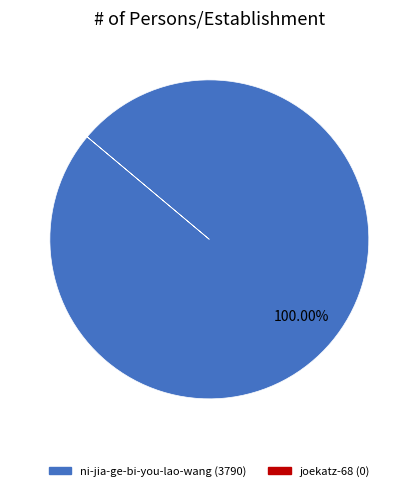

Does any single category account for the majority?

Yes